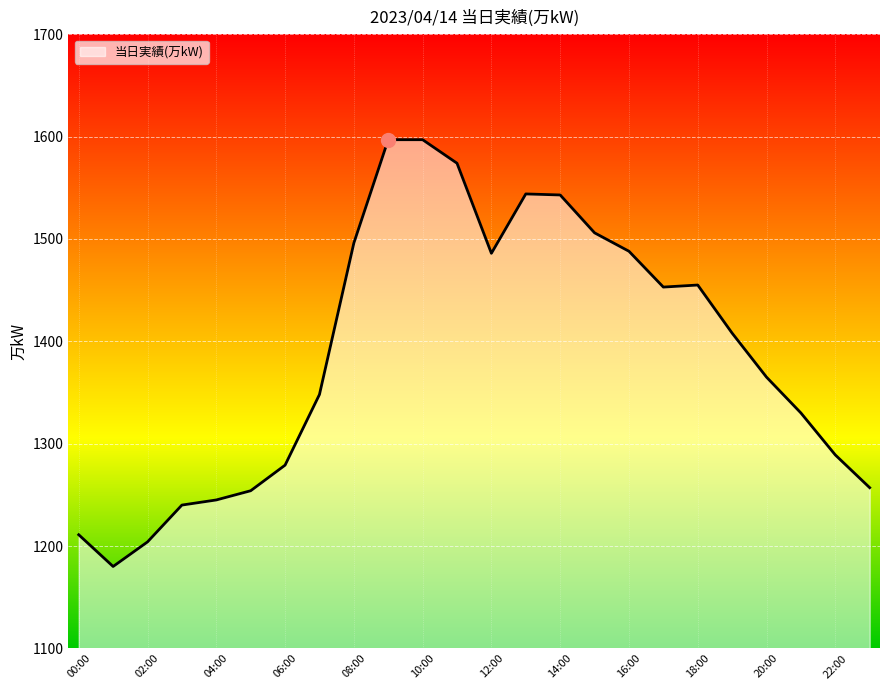

What is the greatest value displayed?

1597